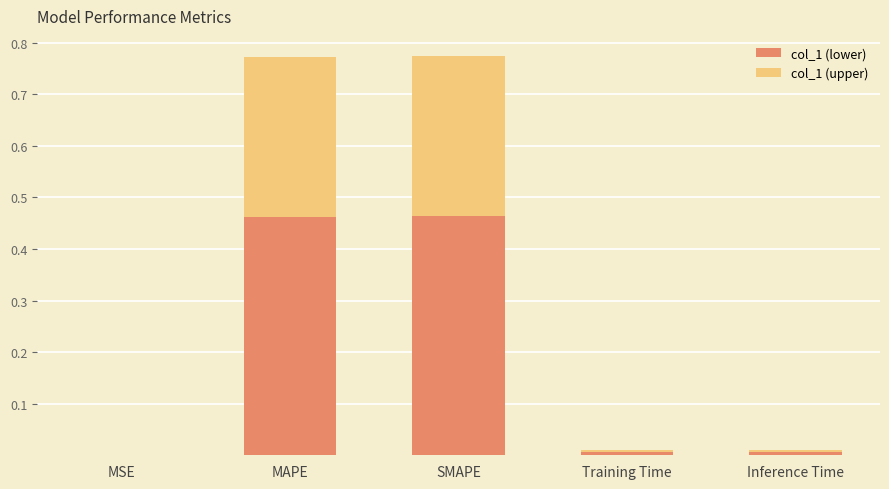

What are all the series names shown in the legend?

col_1 (lower), col_1 (upper)